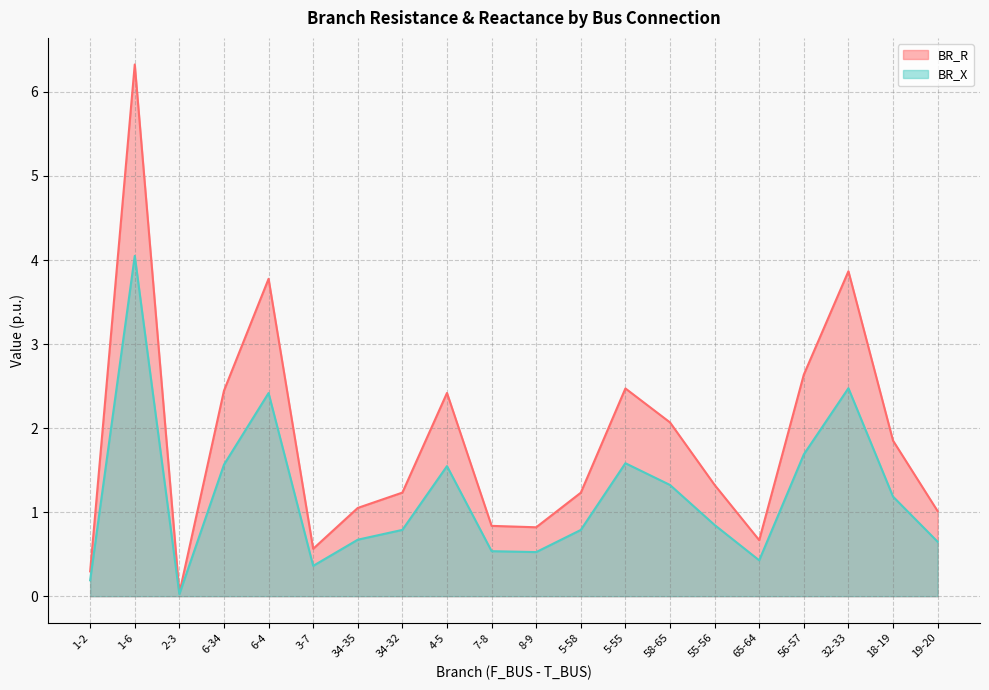

True or false: BR_R has more than 0 points higher than both neighbors.

True